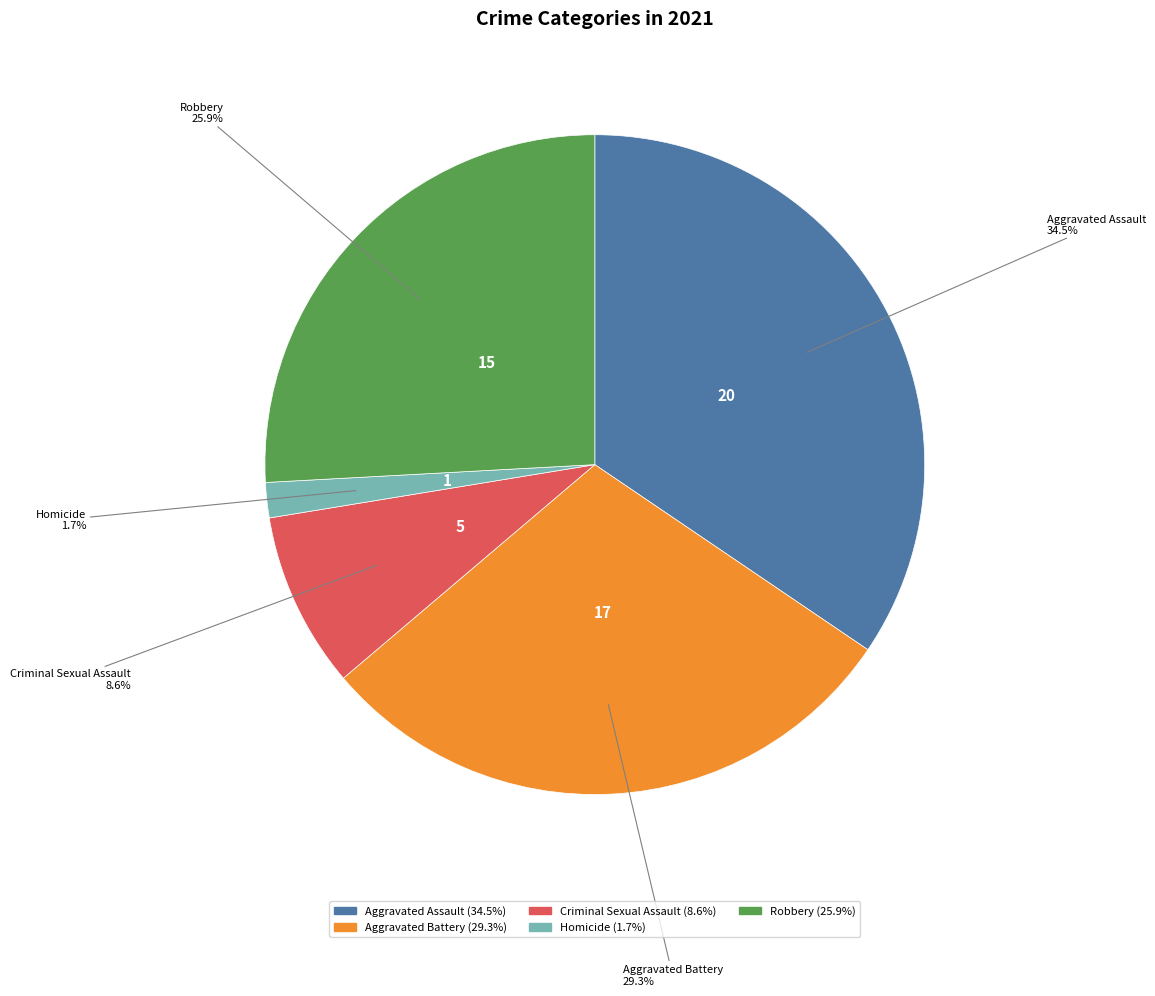

Rank the categories by value from lowest to highest.

Homicide, Criminal Sexual Assault, Robbery, Aggravated Battery, Aggravated Assault